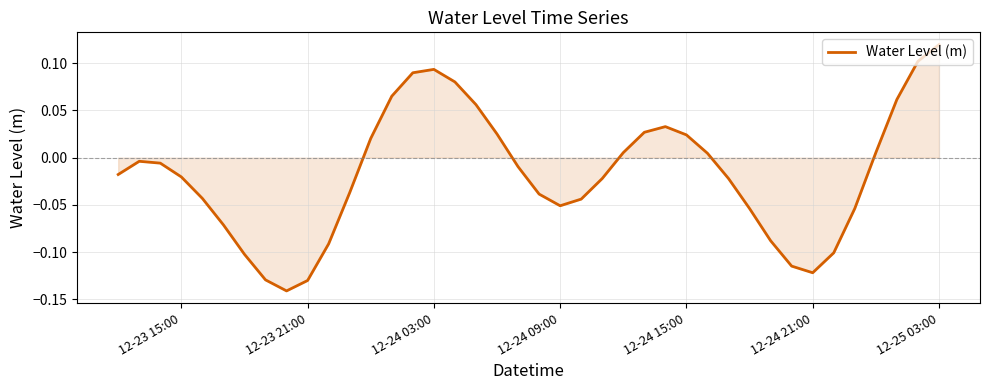

How many lines are shown in the chart?

1